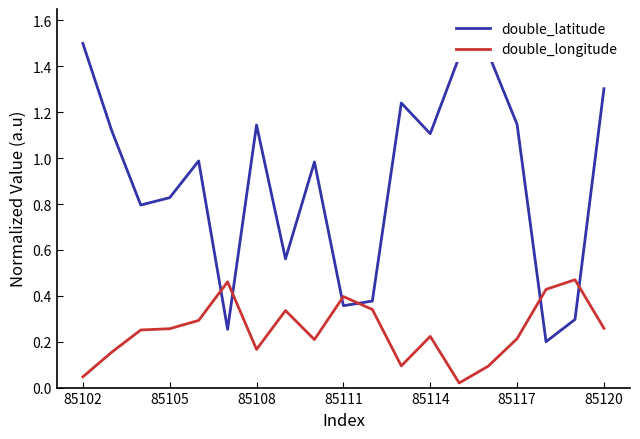

After their last crossing, which series has the higher values: double_longitude or double_latitude?

double_latitude